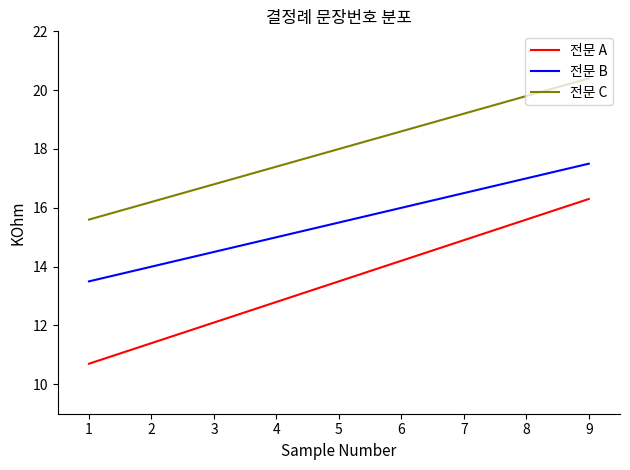

At how many categories does at least one series exceed 20?

1